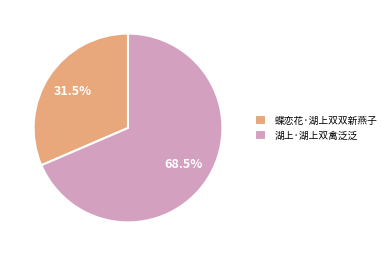

What is the largest slice in the pie chart?

湖上·湖上双禽泛泛